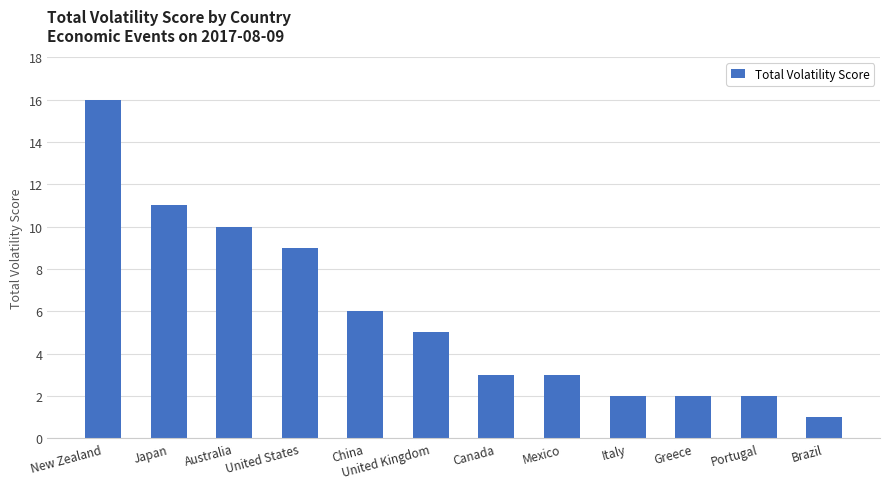

True or false: the data shows 1 at Brazil.

True